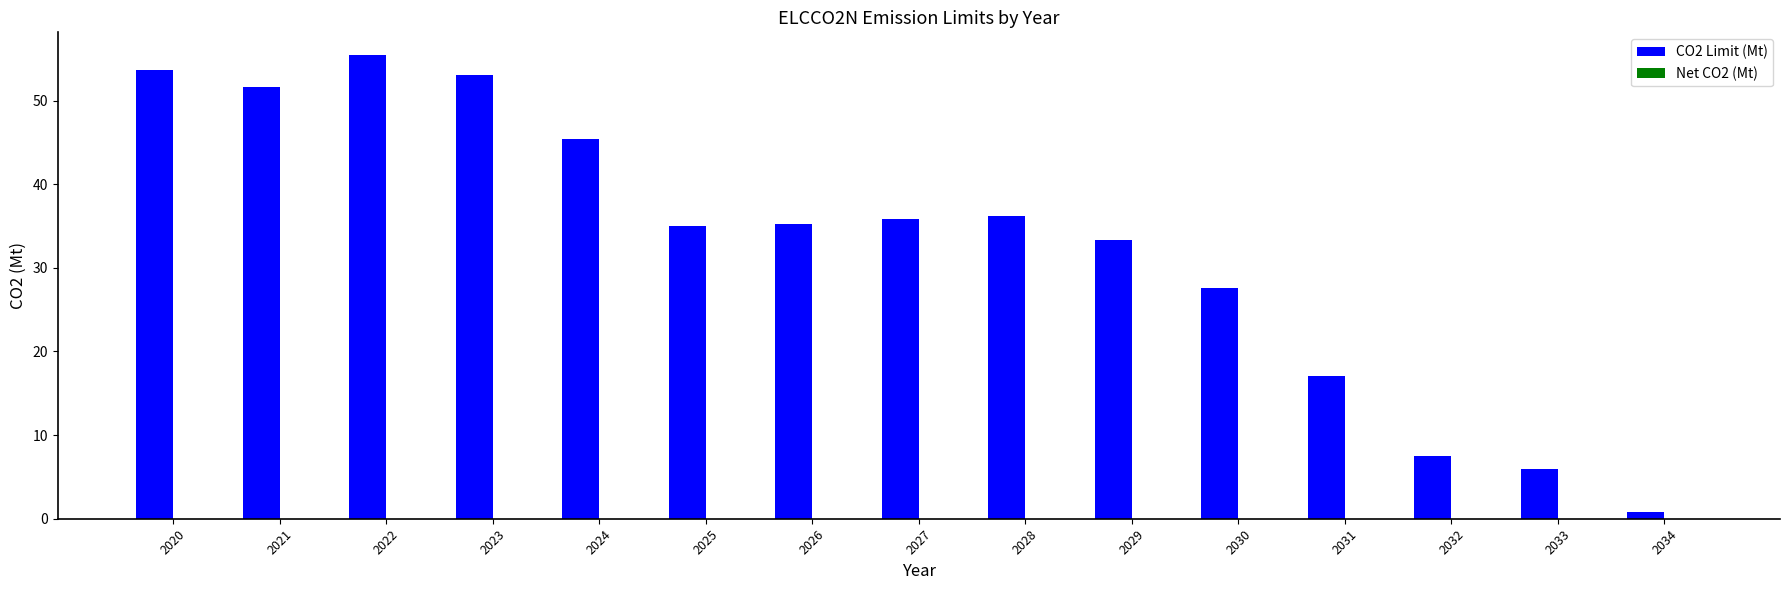

Approximately how many times larger is the value at 2022 compared to 2027?

1.5